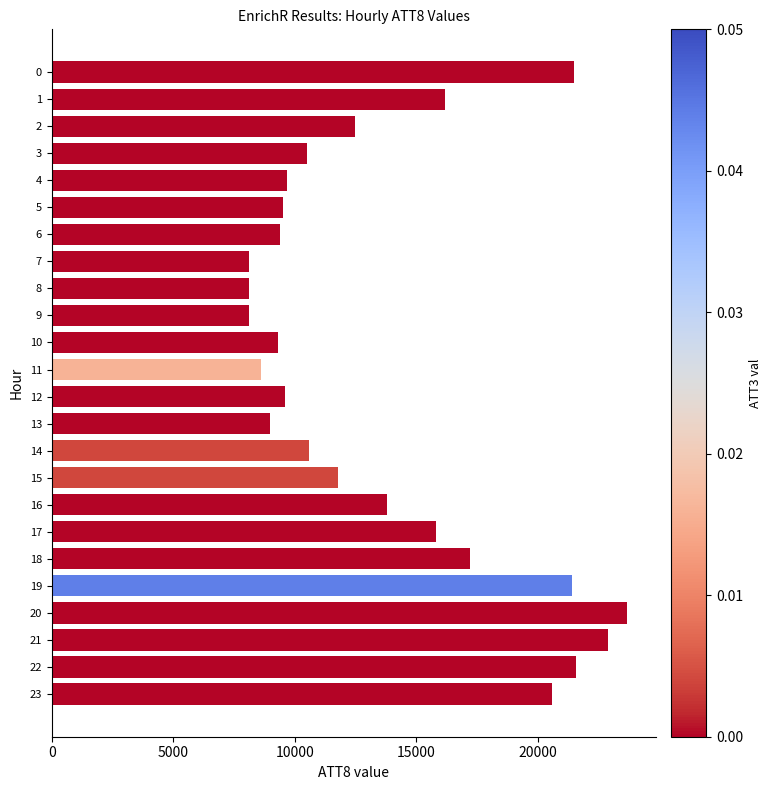

What is the value of the 4th bar from the top?

10500